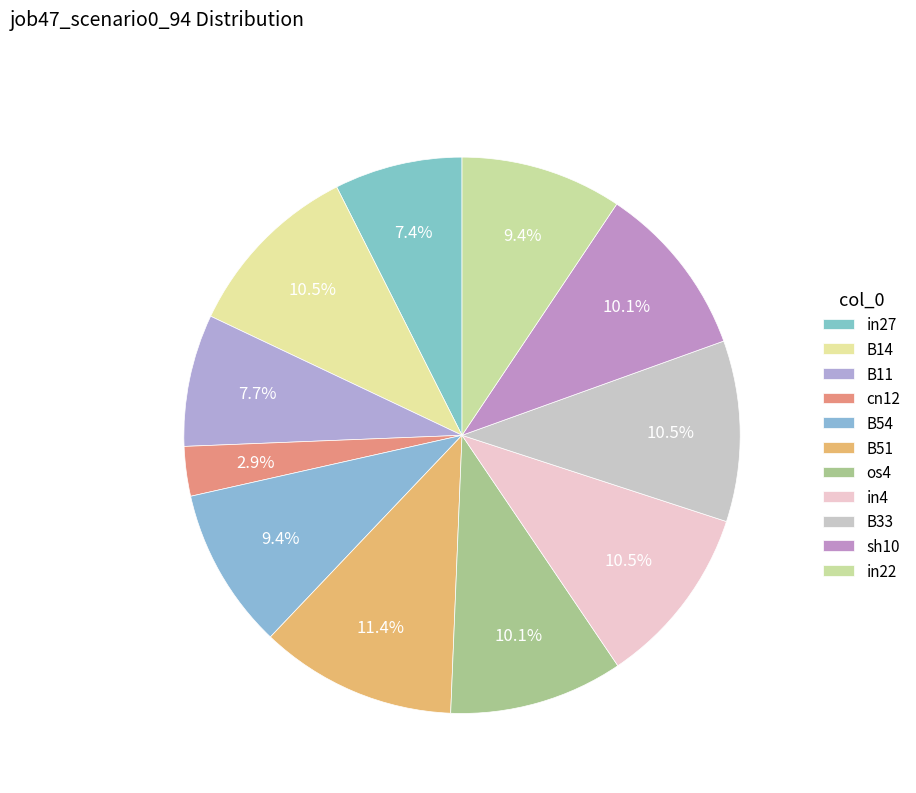

The cn12 slice represents 3% of the pie. True or false?

True